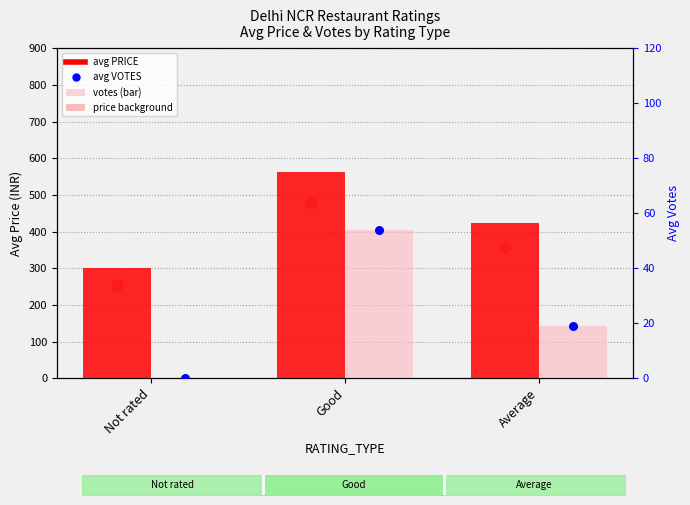

At how many categories does at least one series exceed 259?

3